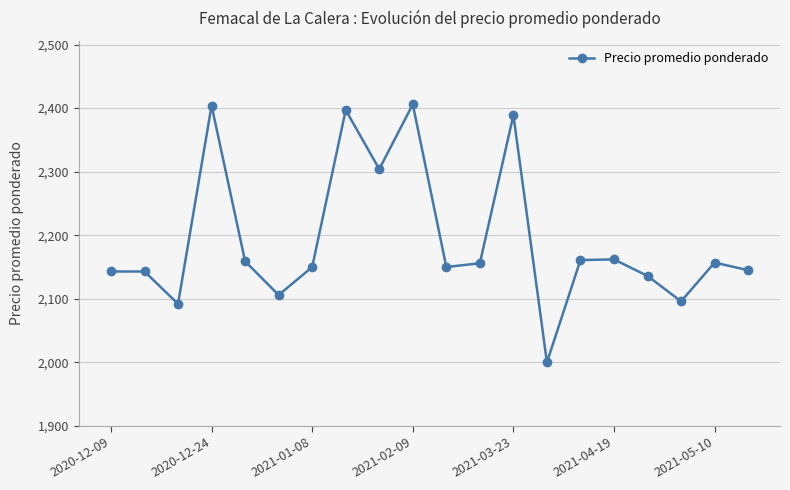

What is the difference between the maximum and minimum values?

406